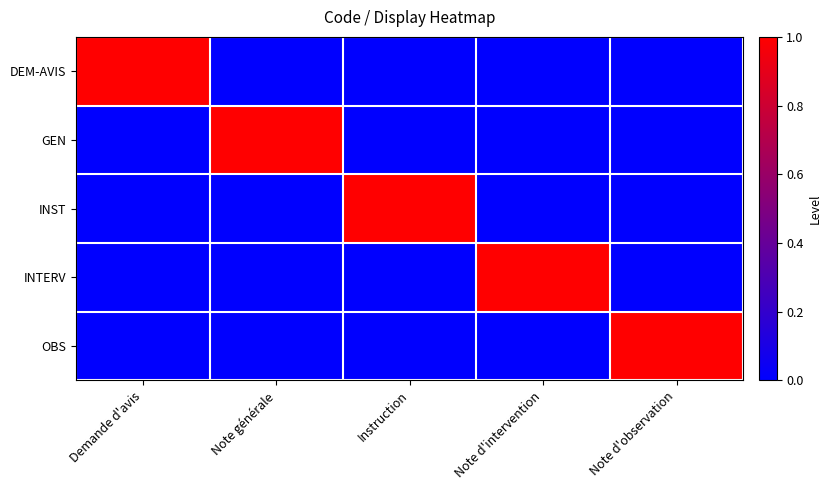

Reading right to left, what are all the values shown in this chart?

DEM-AVIS: Note d'observation=0	Note d'intervention=0	Instruction=0	Note générale=0	Demande d'avis=1
GEN: Note d'observation=0	Note d'intervention=0	Instruction=0	Note générale=1	Demande d'avis=0
INST: Note d'observation=0	Note d'intervention=0	Instruction=1	Note générale=0	Demande d'avis=0
INTERV: Note d'observation=0	Note d'intervention=1	Instruction=0	Note générale=0	Demande d'avis=0
OBS: Note d'observation=1	Note d'intervention=0	Instruction=0	Note générale=0	Demande d'avis=0